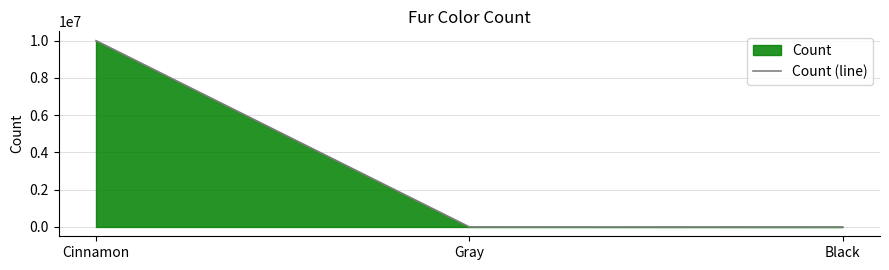

What position from the left is Black?

3